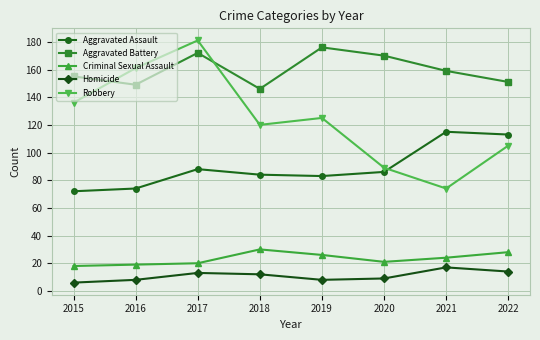

At which category is the sum across all series the highest?

2017